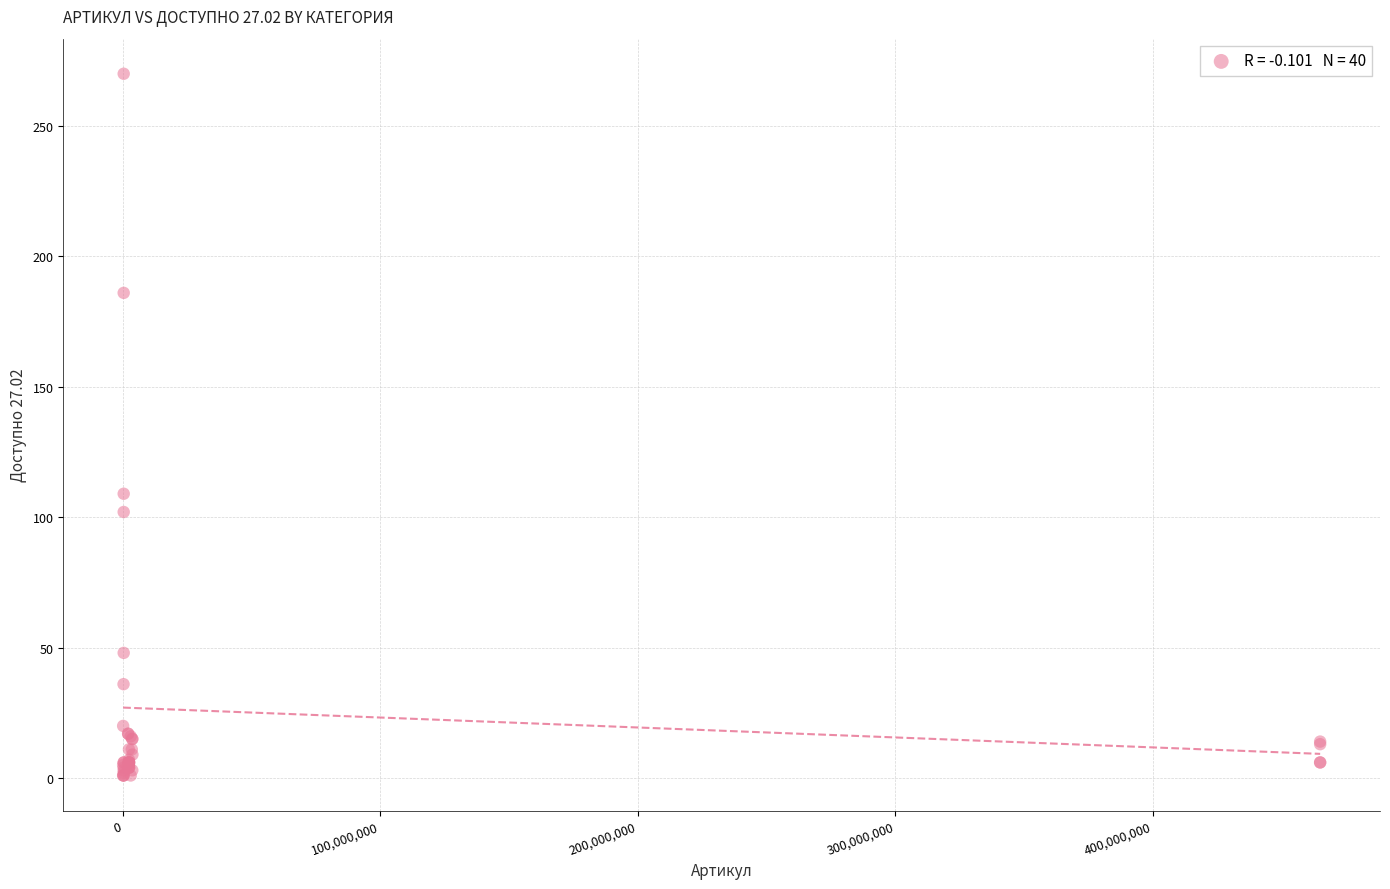

What Y value in the scatter plot is closest to 135?

109